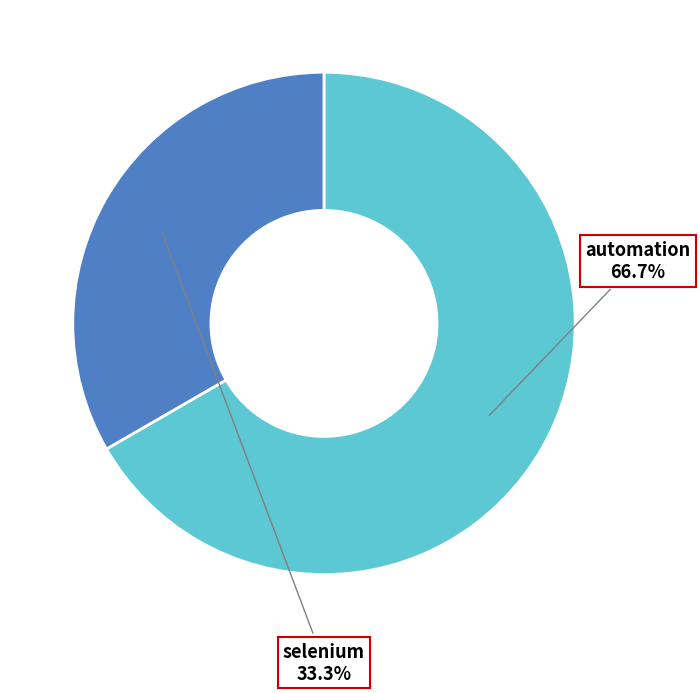

To the nearest percent, what is the difference between the largest and smallest slice percentages?

33%